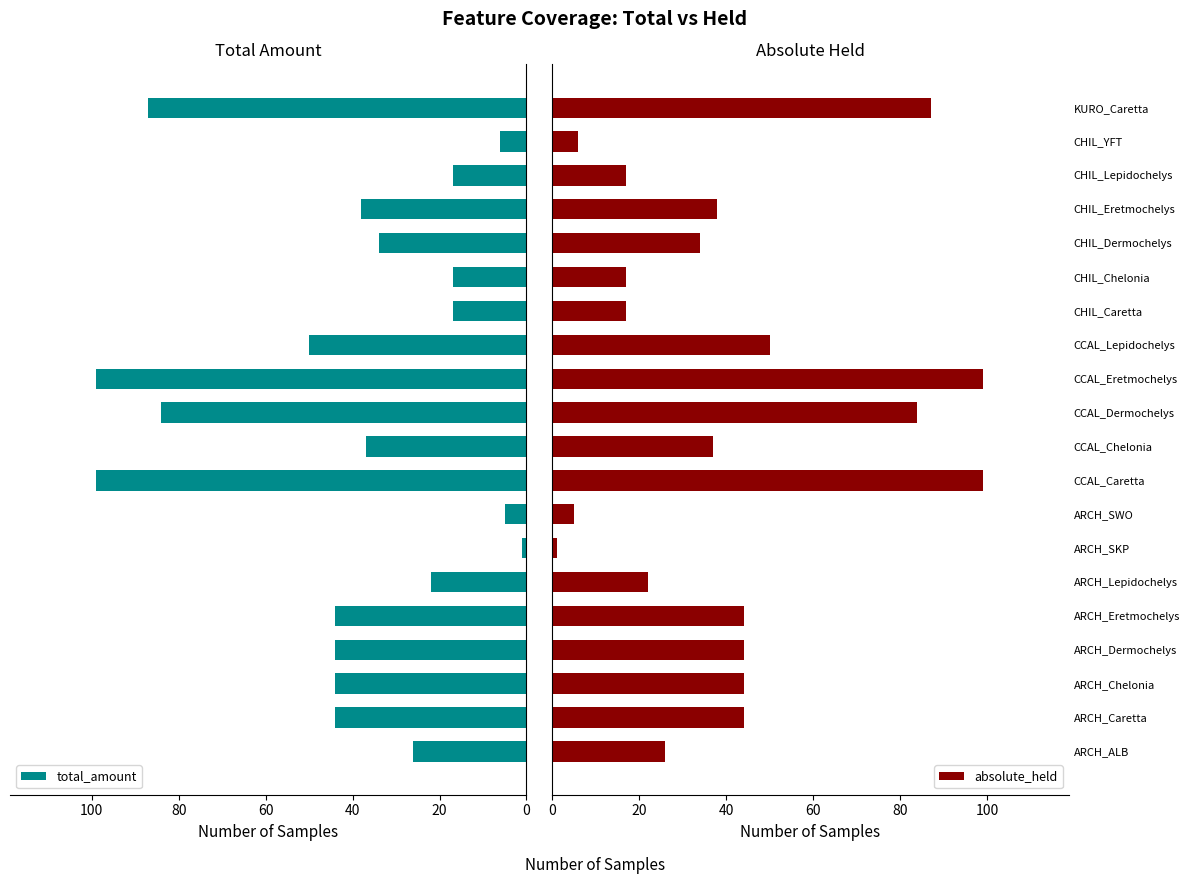

How many data points in total_amount are less than 38?

10